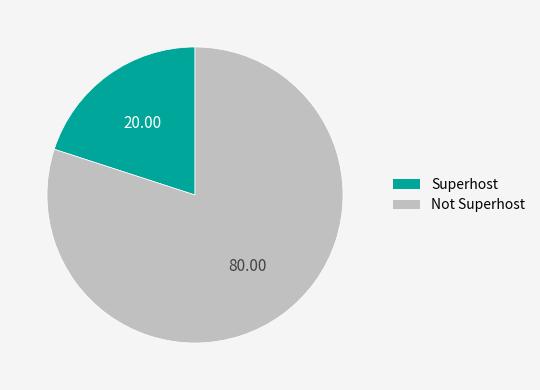

Approximately how many times larger is the value at Not Superhost compared to Superhost?

4.0